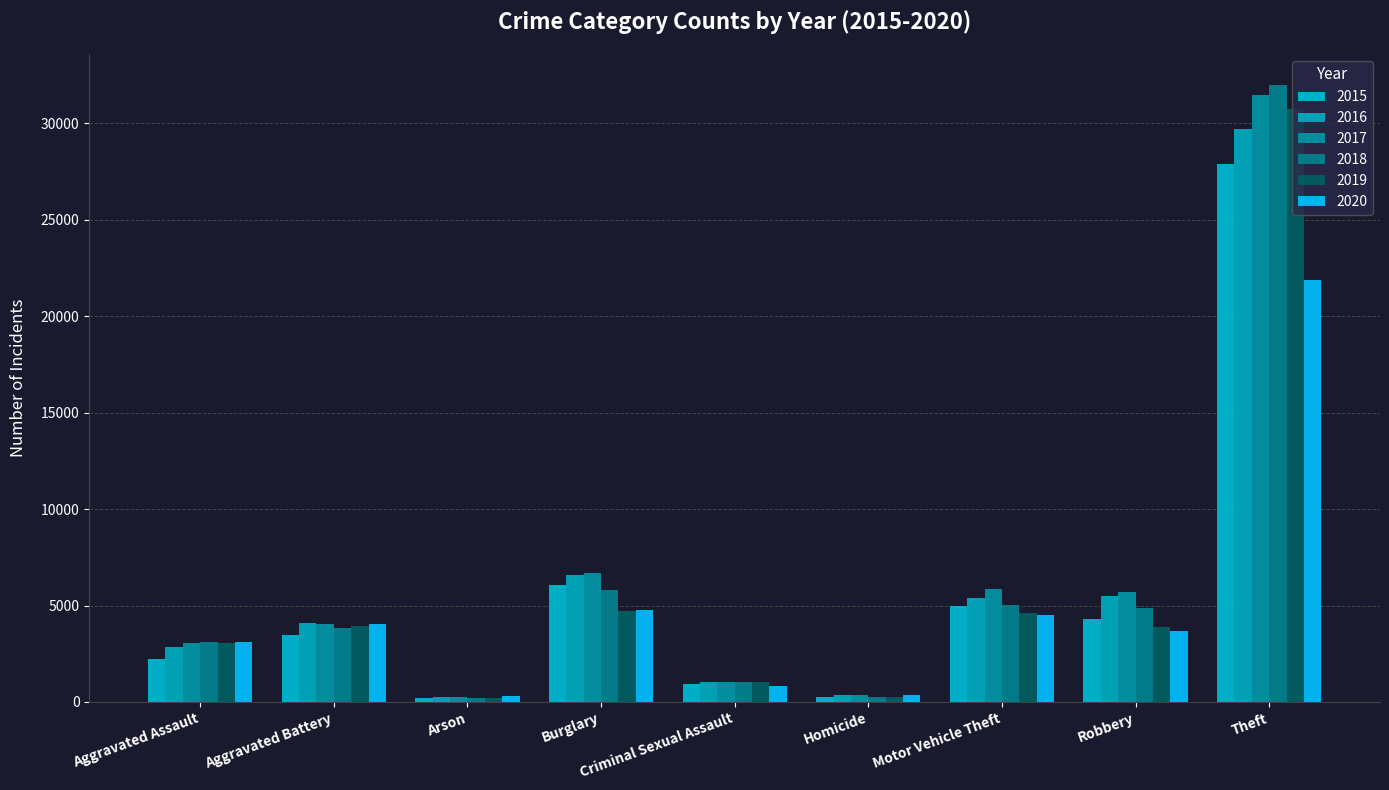

What is the sum of all 2015 values?

50303